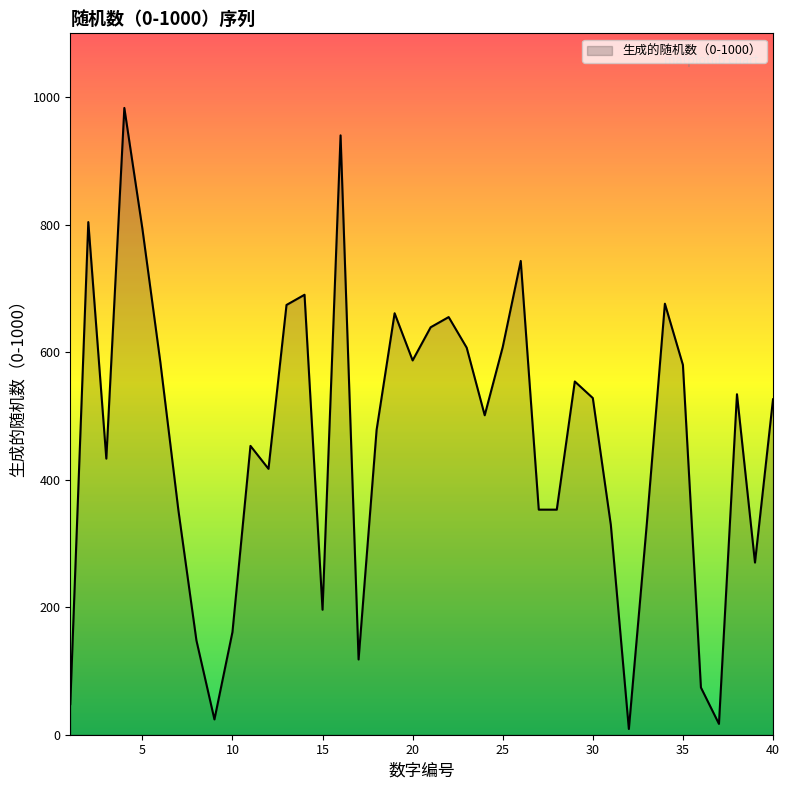

What is the greatest value displayed?

983